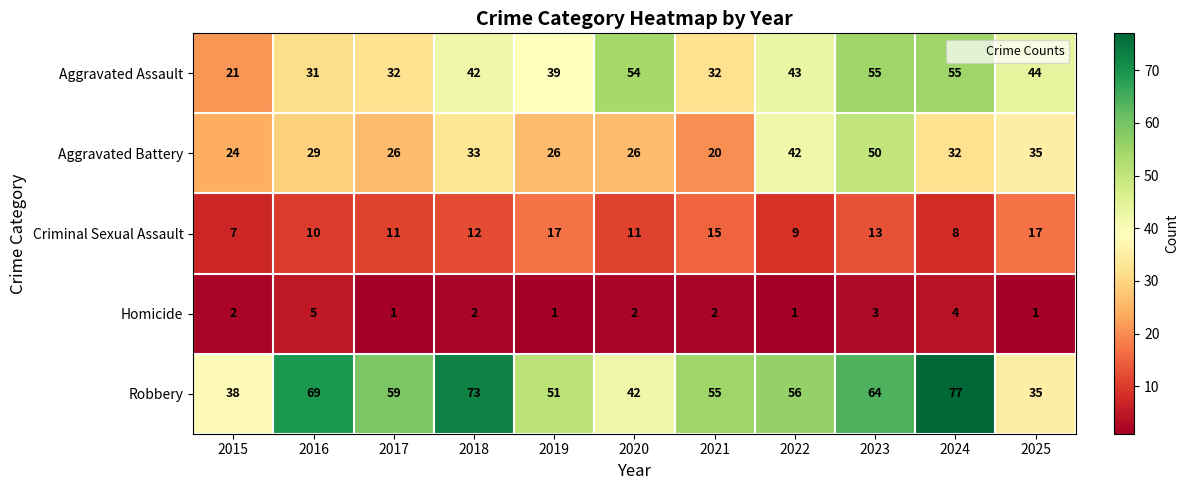

Between 2016 and 2025, which series saw the biggest shift?

Robbery